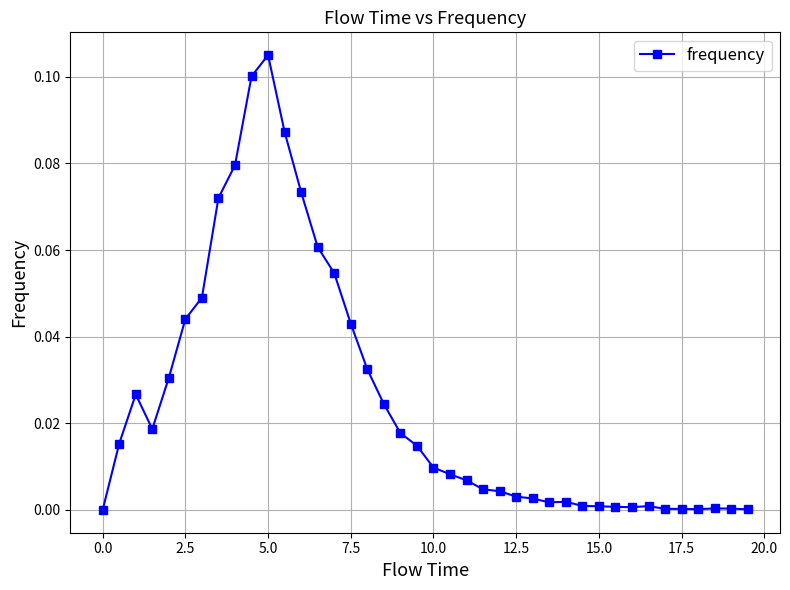

How many lines are shown in the chart?

1